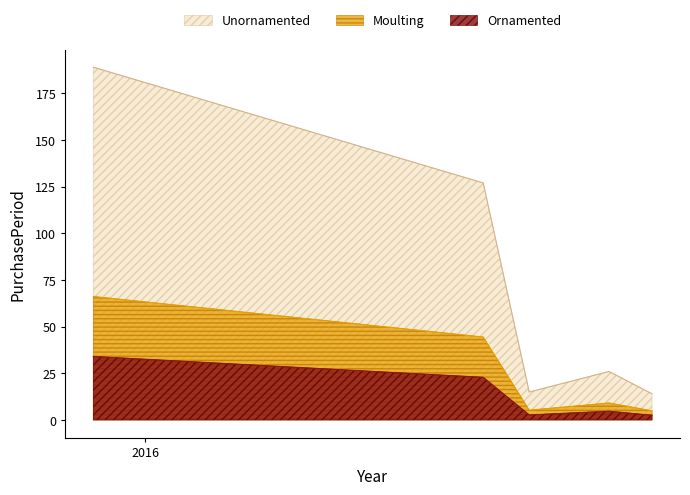

What is the value of the 1st point from the left?

189